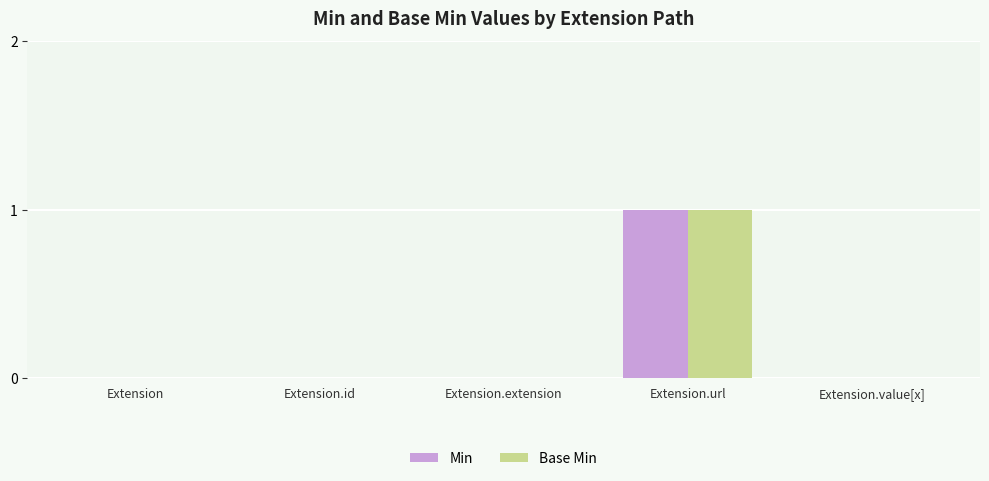

How many groups of bars are there?

5